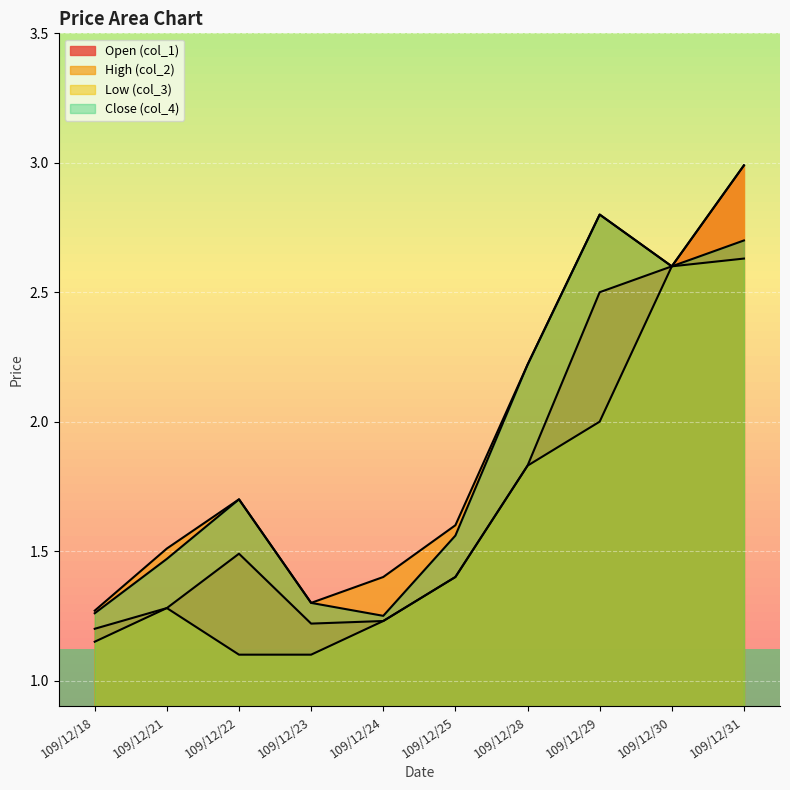

Reading left to right, what are all the values shown in this chart?

Open (col_1): 109/12/18=1.2	109/12/21=1.3	109/12/22=1.5	109/12/23=1.2	109/12/24=1.2	109/12/25=1.4	109/12/28=1.8	109/12/29=2.5	109/12/30=2.6	109/12/31=3.0
High (col_2): 109/12/18=1.3	109/12/21=1.5	109/12/22=1.7	109/12/23=1.3	109/12/24=1.4	109/12/25=1.6	109/12/28=2.2	109/12/29=2.8	109/12/30=2.6	109/12/31=3.0
Low (col_3): 109/12/18=1.1	109/12/21=1.3	109/12/22=1.1	109/12/23=1.1	109/12/24=1.2	109/12/25=1.4	109/12/28=1.8	109/12/29=2.0	109/12/30=2.6	109/12/31=2.6
Close (col_4): 109/12/18=1.3	109/12/21=1.5	109/12/22=1.7	109/12/23=1.3	109/12/24=1.2	109/12/25=1.6	109/12/28=2.2	109/12/29=2.8	109/12/30=2.6	109/12/31=2.7